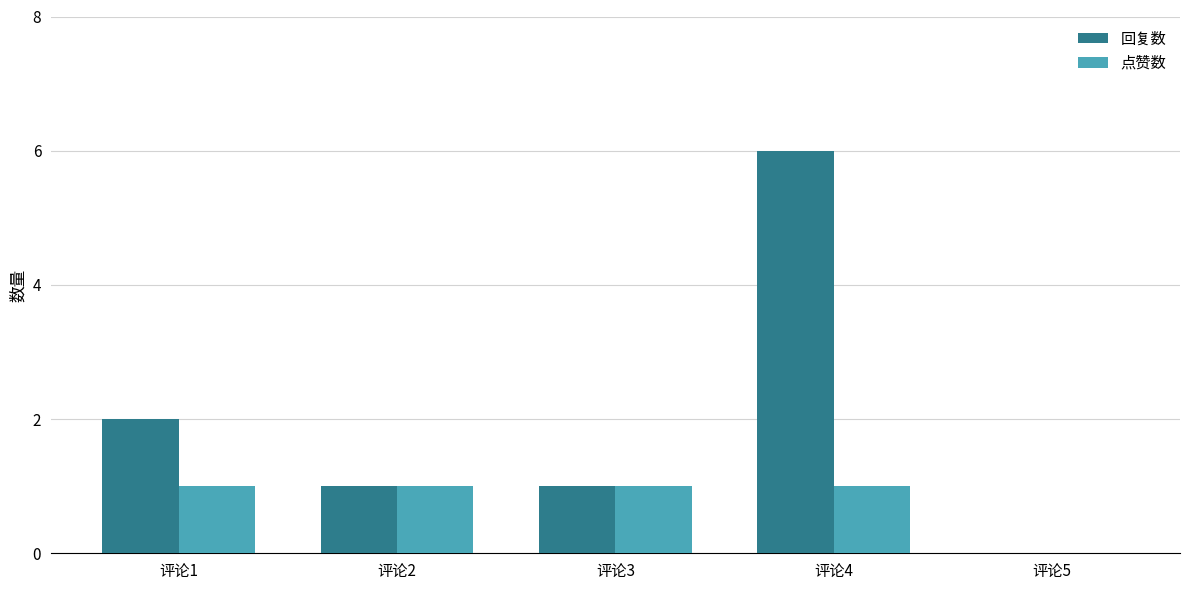

What is the sum of all 点赞数 values?

4